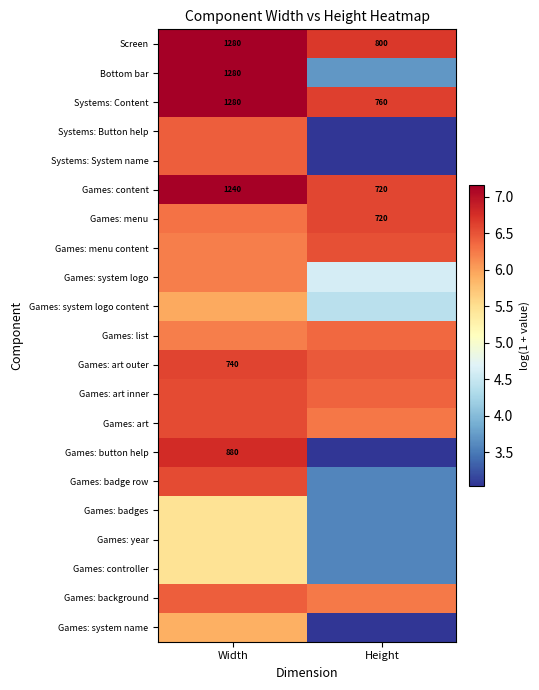

List the labels in order of Systems: Content value, largest first.

Width, Height